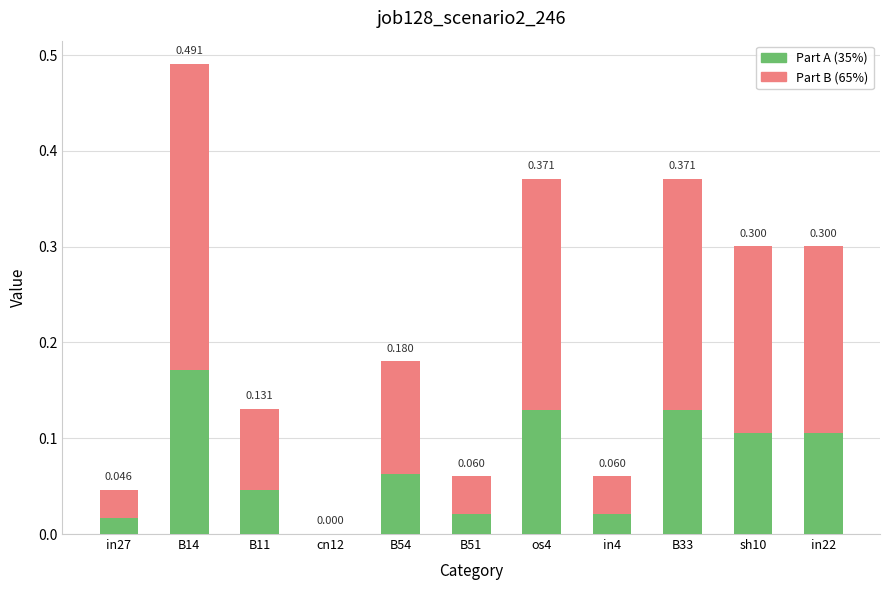

Are the bars grouped side by side (vs. stacked)?

No